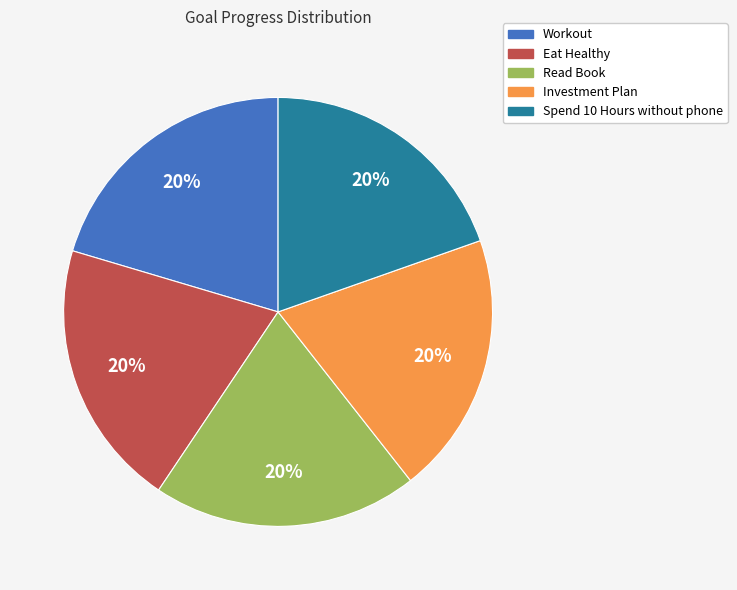

The Investment Plan slice represents 20% of the pie. True or false?

True